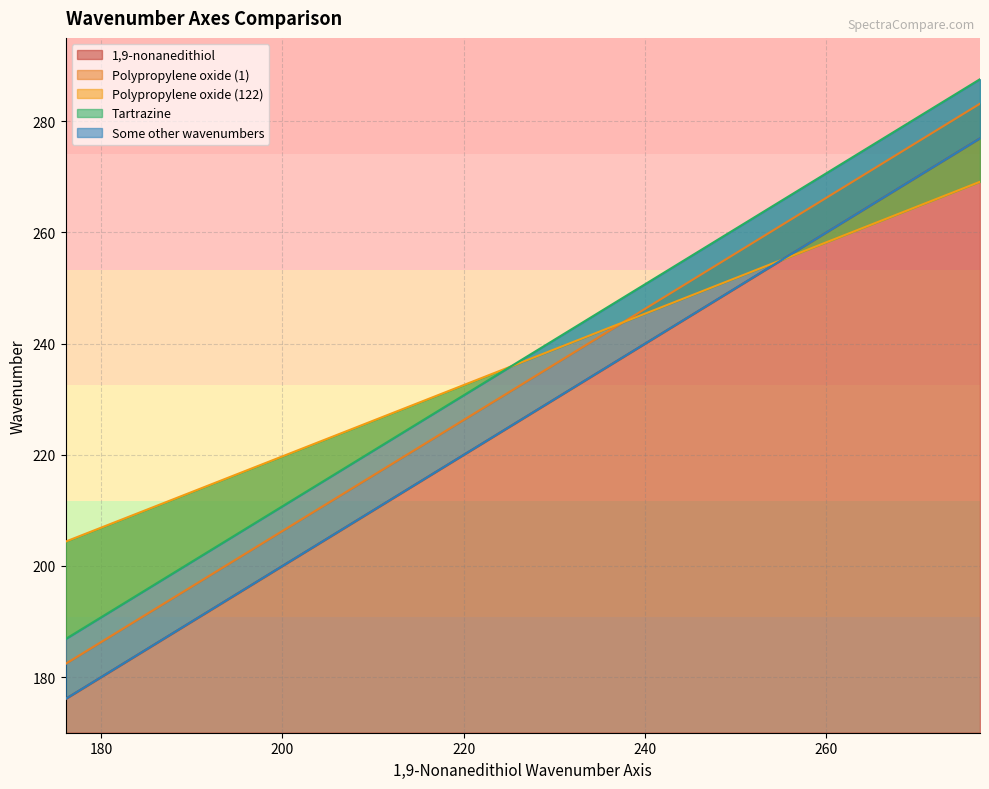

What is the maximum value for 1,9-nonanedithiol?

276.9